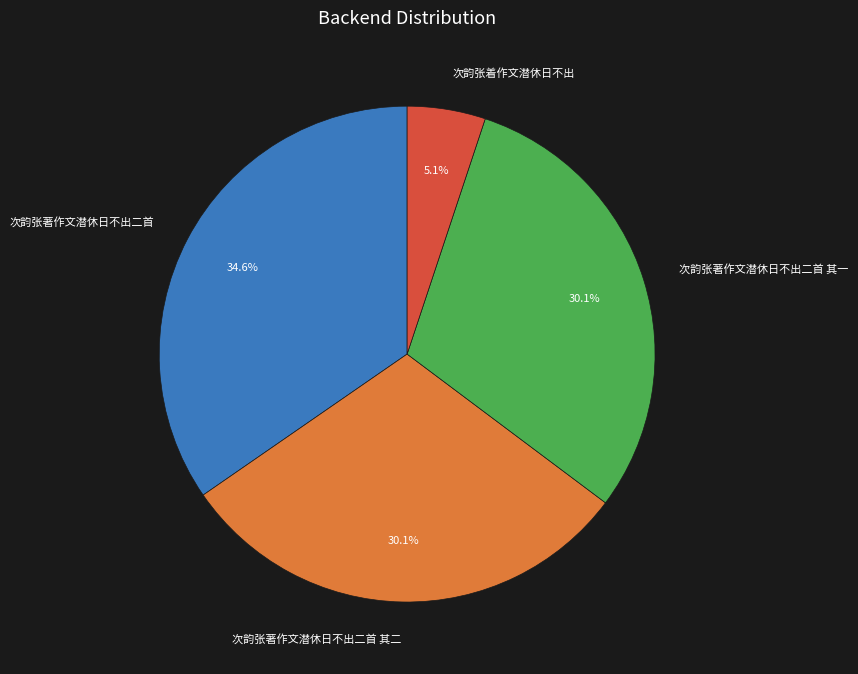

Which category has the smallest portion of the pie?

次韵张着作文潜休日不出